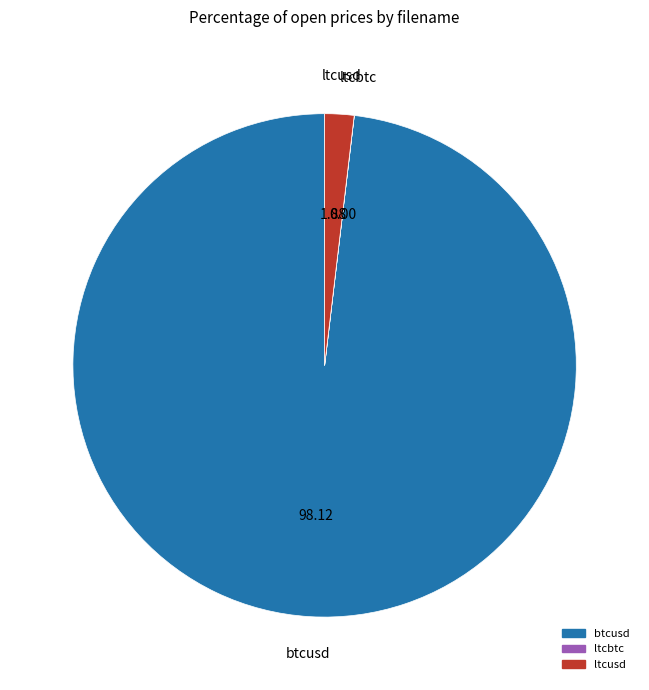

What is the largest slice in the pie chart?

btcusd